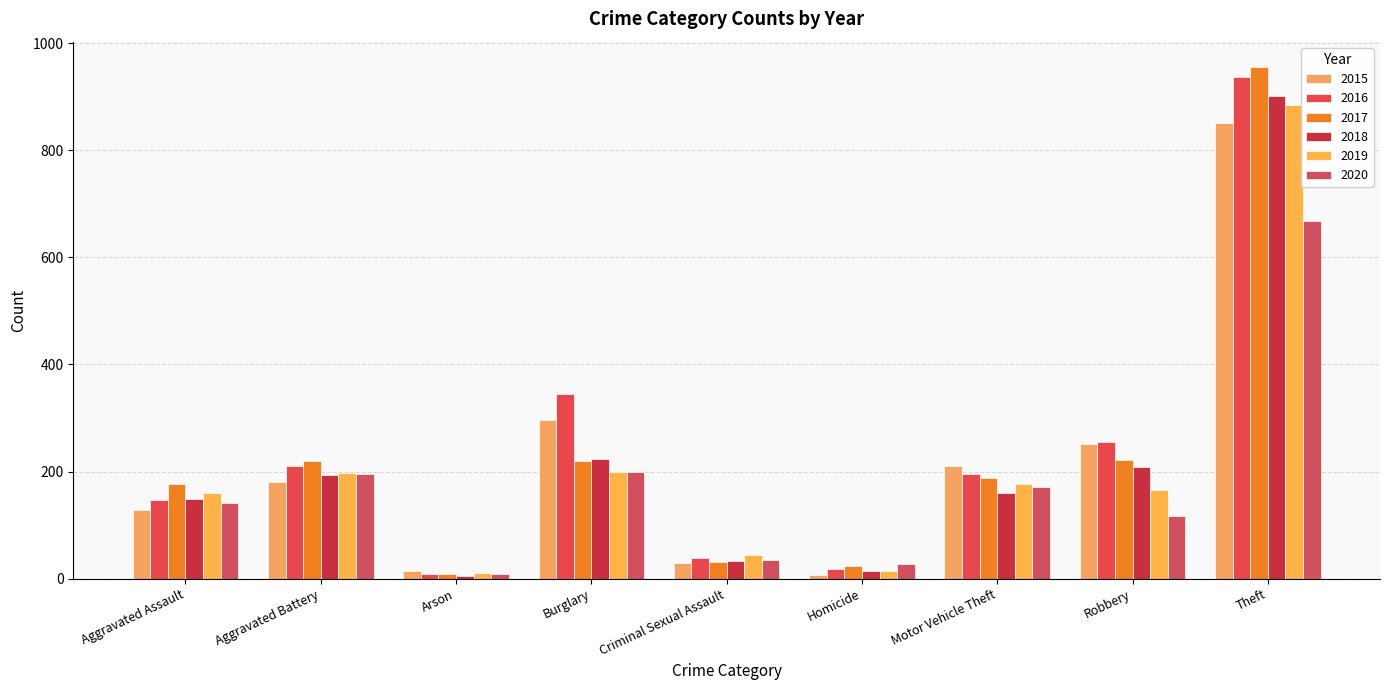

At how many categories does at least one series exceed 258?

2